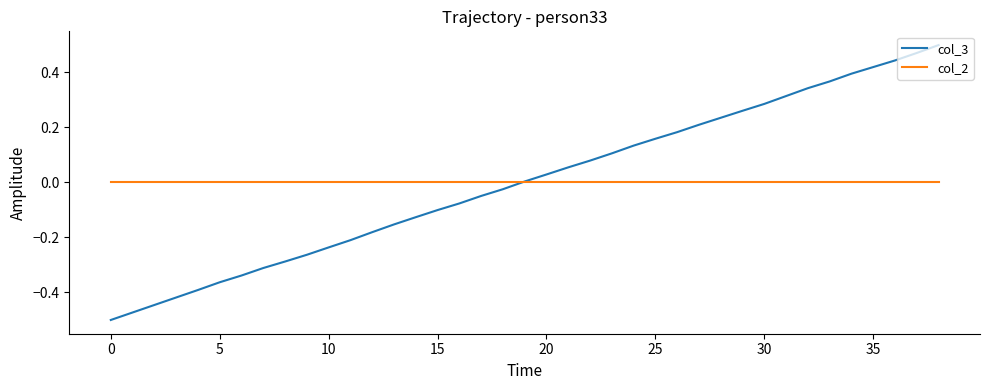

Which series has the largest range (max minus min)?

col_3